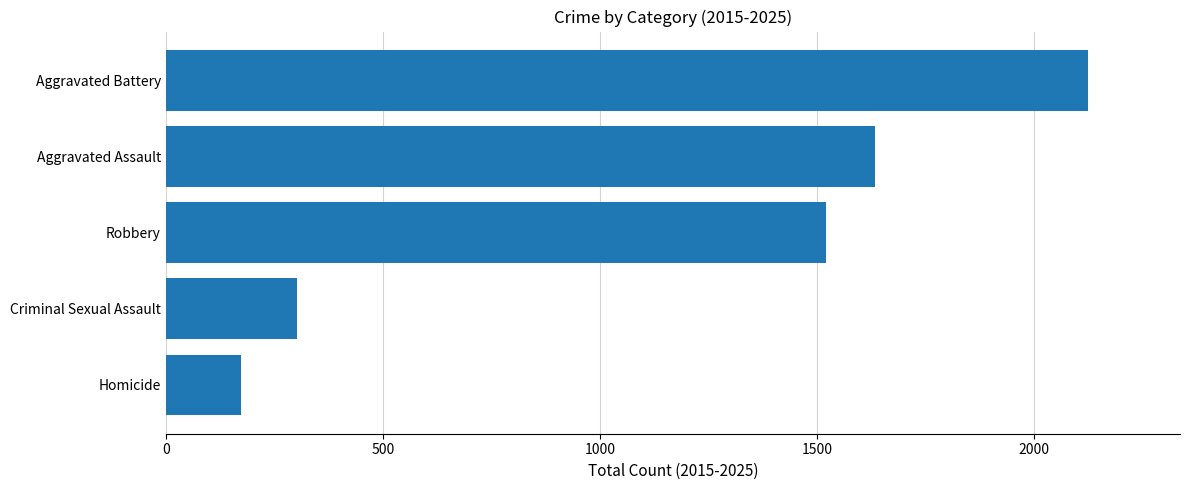

How many values are below 1521?

2